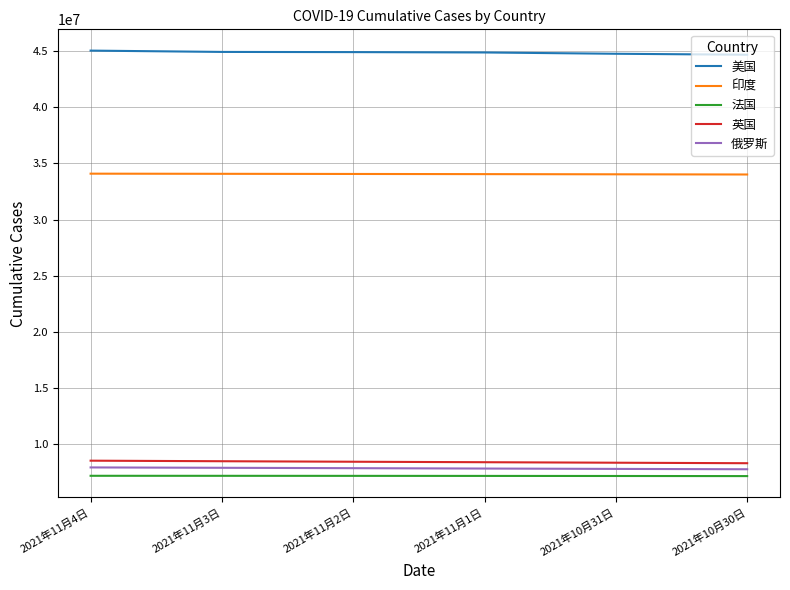

True or false: 印度 and 美国 intersect in this chart.

False